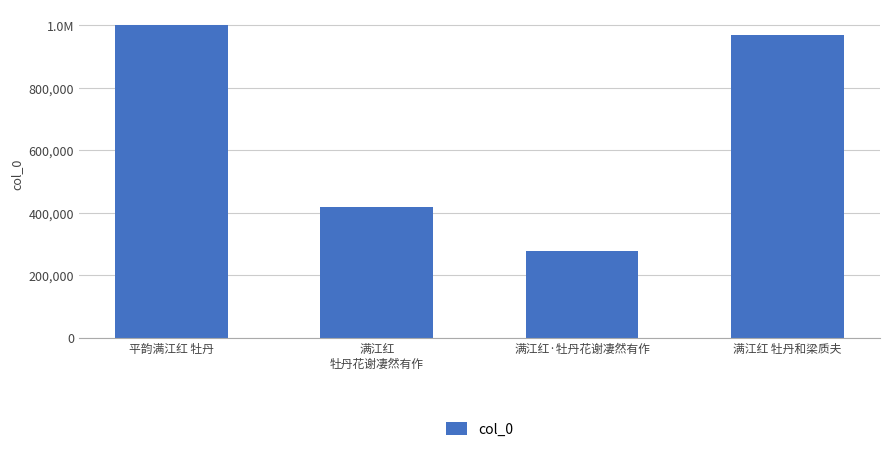

What is the value of the 1st bar from the left?

1000297